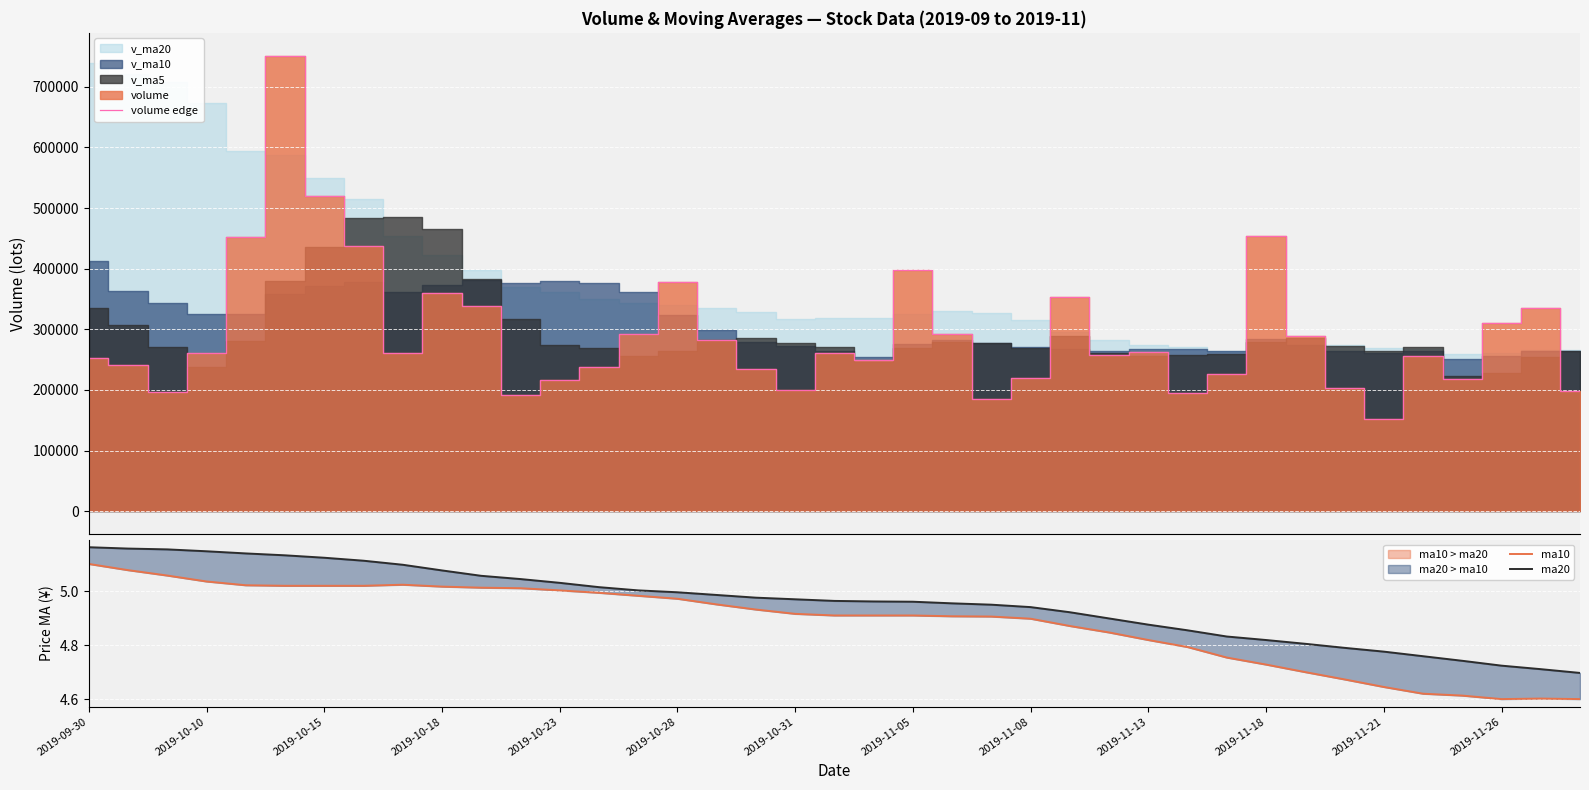

What is the maximum value for volume edge?

751379.6